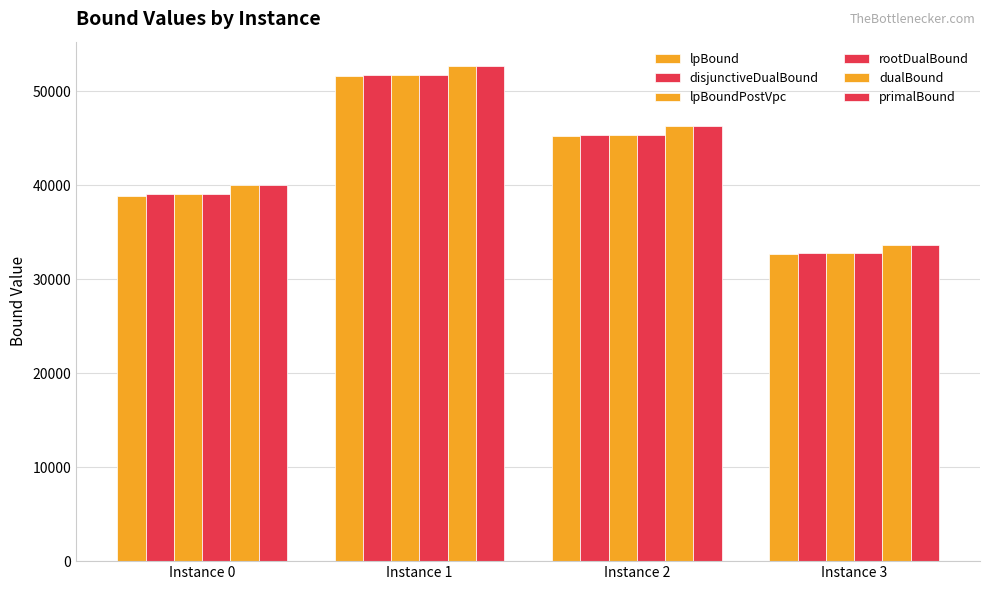

Rank the series at Instance 1 from highest to lowest value.

primalBound, dualBound, disjunctiveDualBound, rootDualBound, lpBoundPostVpc, lpBound